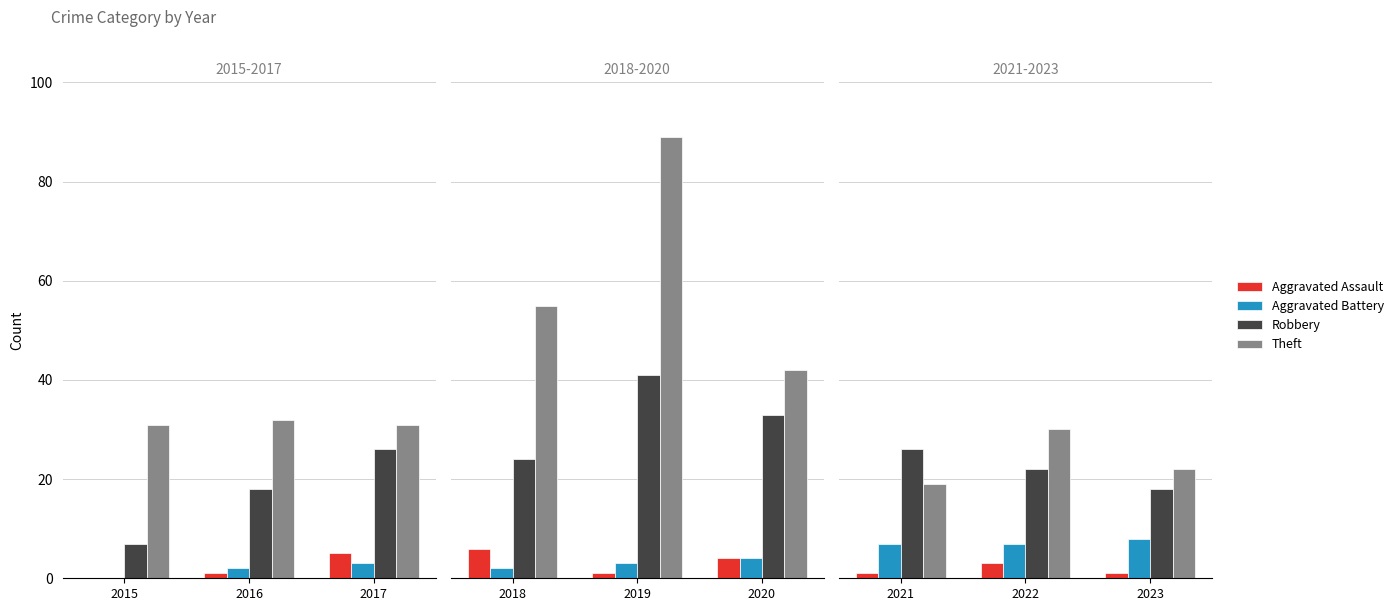

Which series has the largest range (max minus min)?

Theft